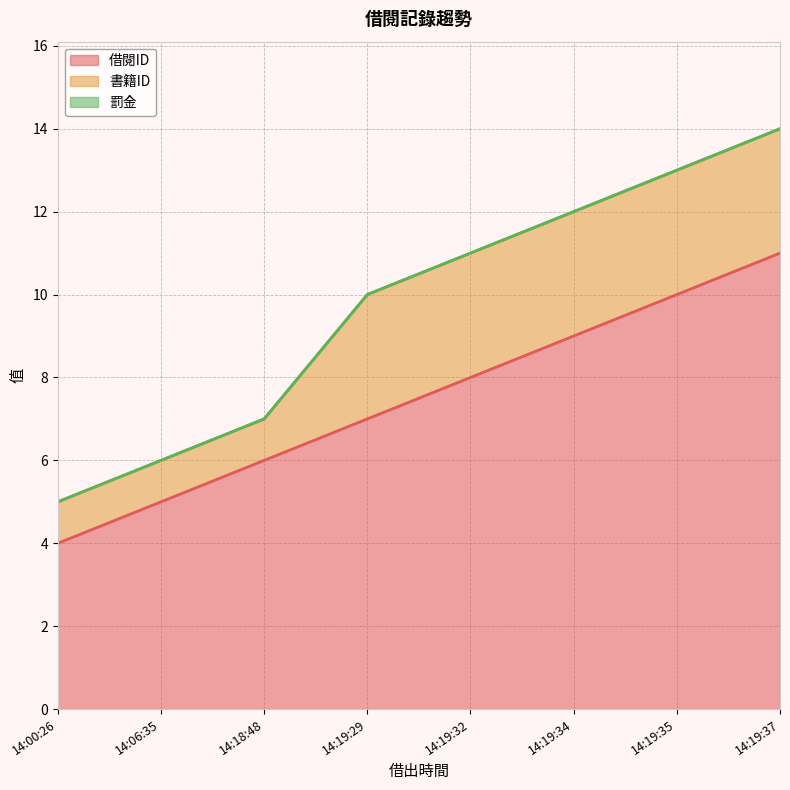

Reading left to right, extract all data points from this chart.

借閱ID: 4	5	6	7	8	9	10	11
書籍ID: 1	1	1	3	3	3	3	3
罰金: 0	0	0	0	0	0	0	0